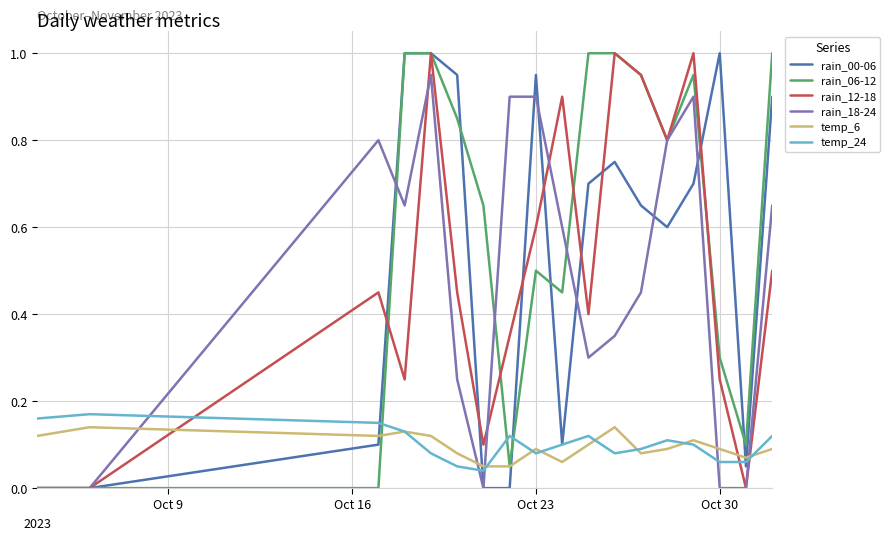

True or false: temp_6 and rain_18-24 cross at least once.

True